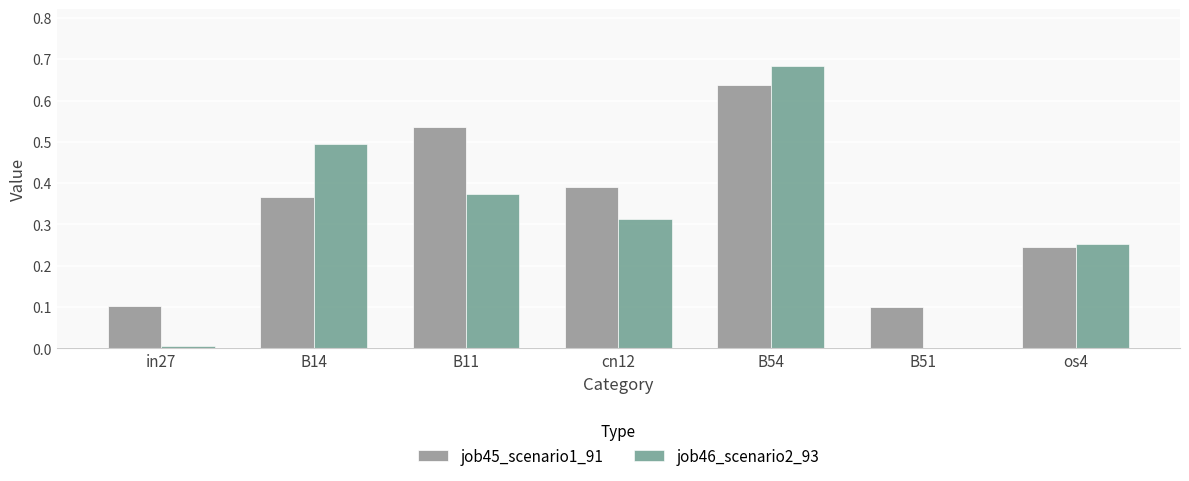

Is the value of job46_scenario2_93 at os4 greater than the value of job45_scenario1_91 at B14?

No